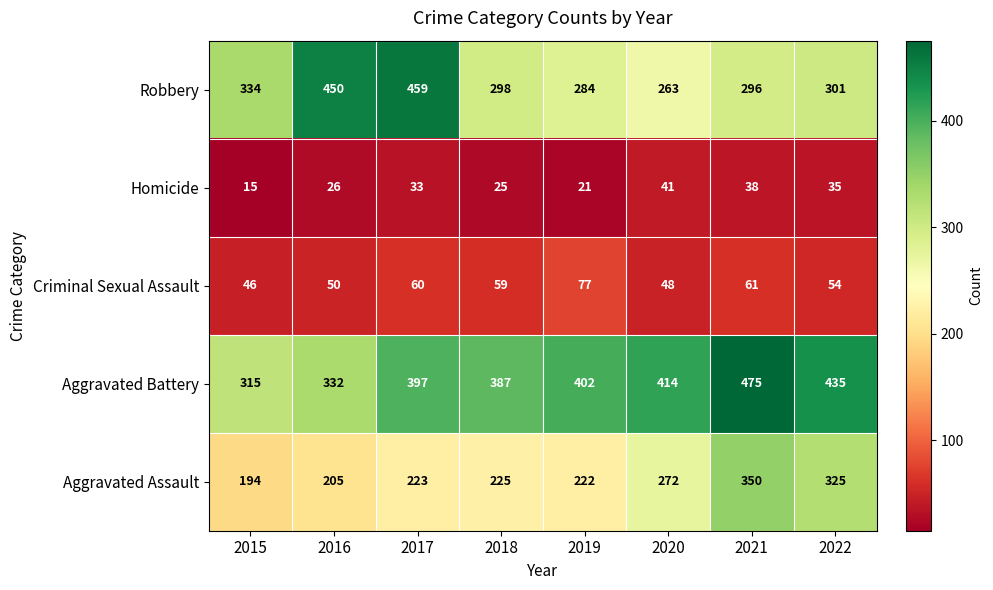

What is the minimum value shown in the chart?

15